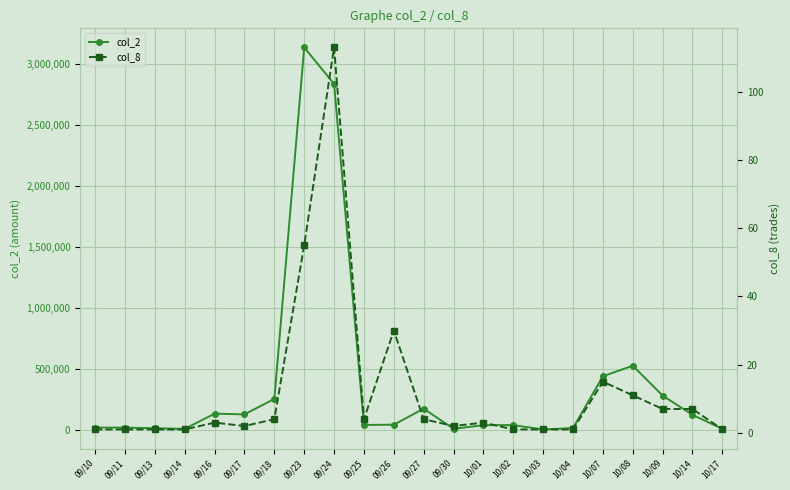

True or false: col_2 and col_8 cross at least once.

False